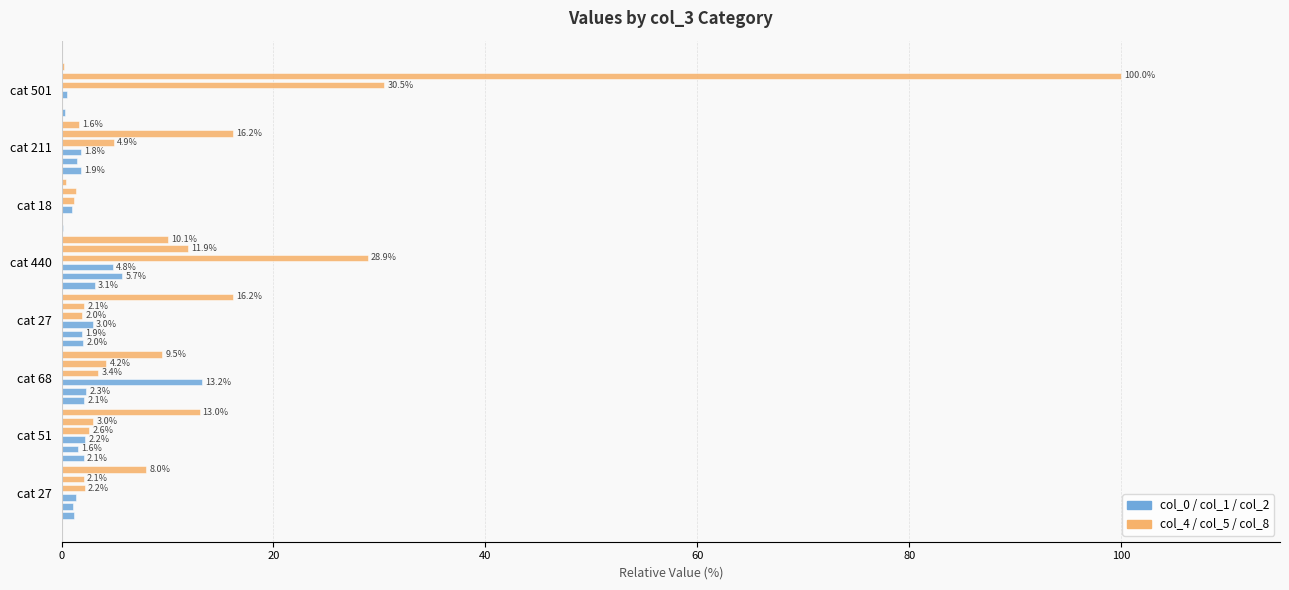

What is the highest value of the col_2 series?

13.2